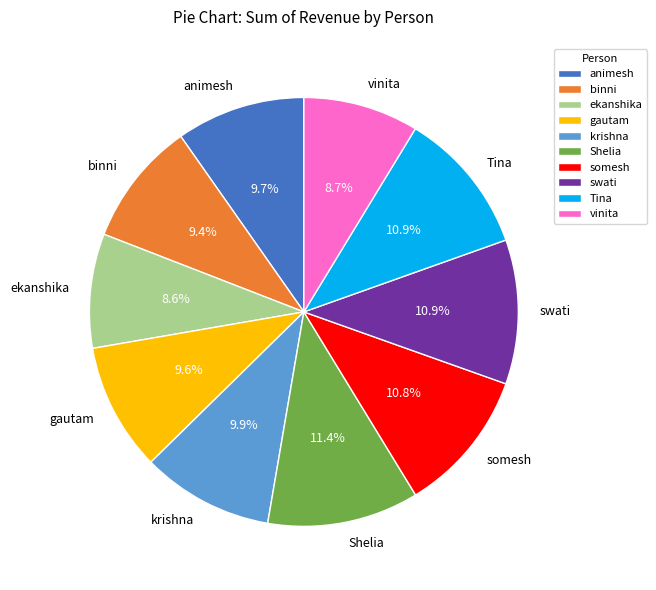

Between krishna and swati, which is larger?

swati